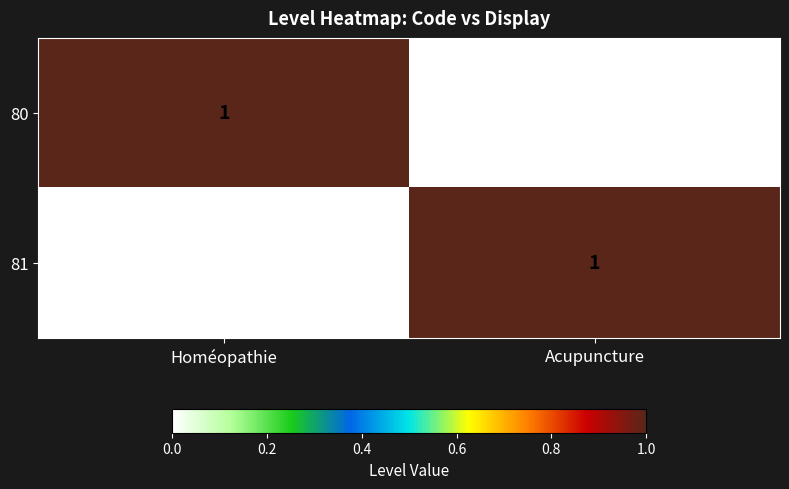

How many series are shown in this chart?

2